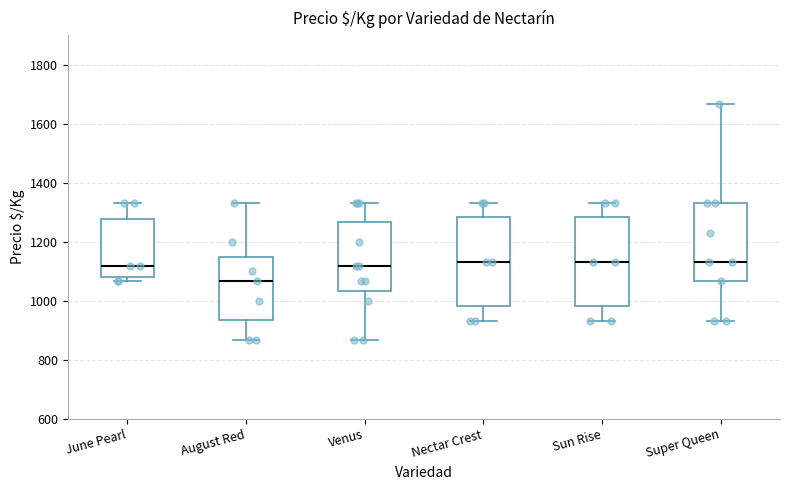

Reading left to right, transcribe this box plot: for each box, give where its median line is, the range the box spans, and where its two whiskers end, as read against the y-axis. The values are not printed on the chart, so give them approximately, as read against the axis.

June Pearl: median 1120, box 1080 to 1280, whiskers 1060 to 1340
August Red: median 1060, box 940 to 1160, whiskers 860 to 1340
Venus: median 1120, box 1040 to 1260, whiskers 860 to 1340
Nectar Crest: median 1140, box 980 to 1280, whiskers 940 to 1340
Sun Rise: median 1140, box 980 to 1280, whiskers 940 to 1340
Super Queen: median 1140, box 1060 to 1340, whiskers 940 to 1660